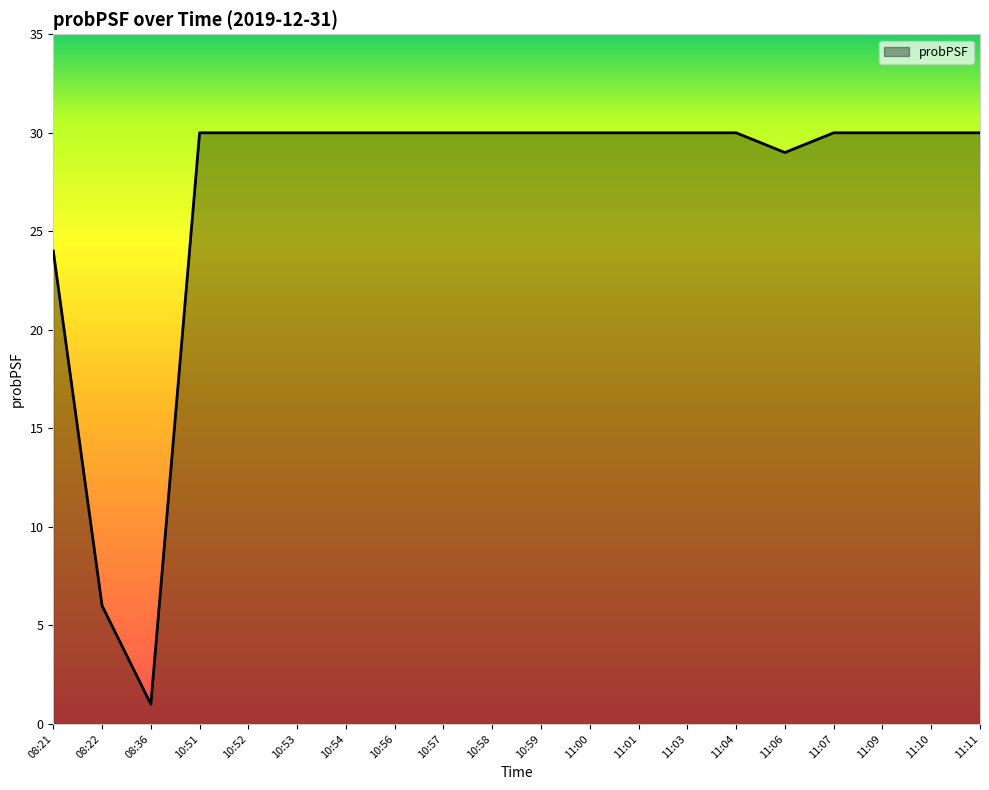

What is the greatest value displayed?

30